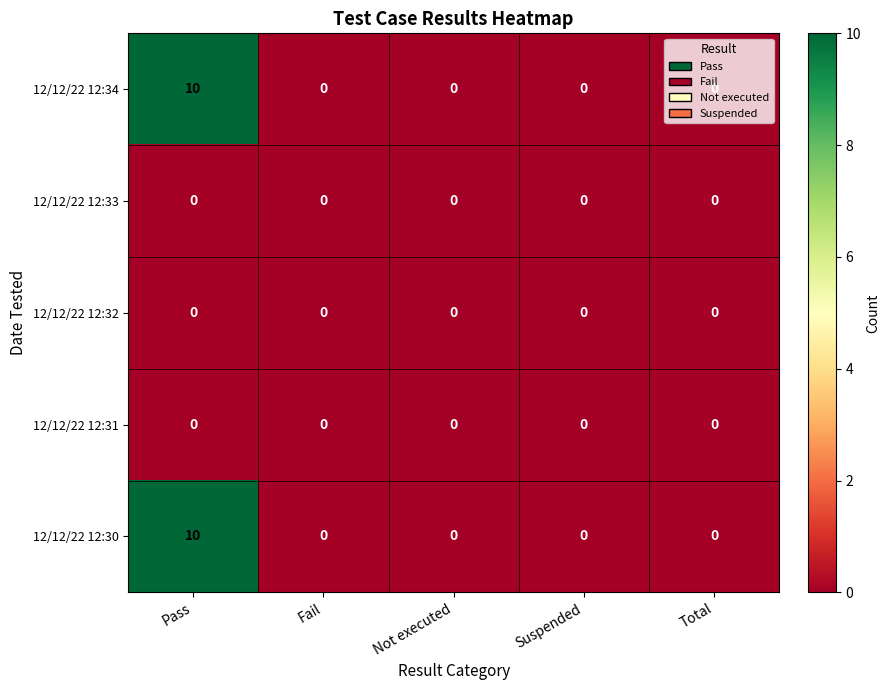

What is the spread (max minus min) of values at Pass?

10